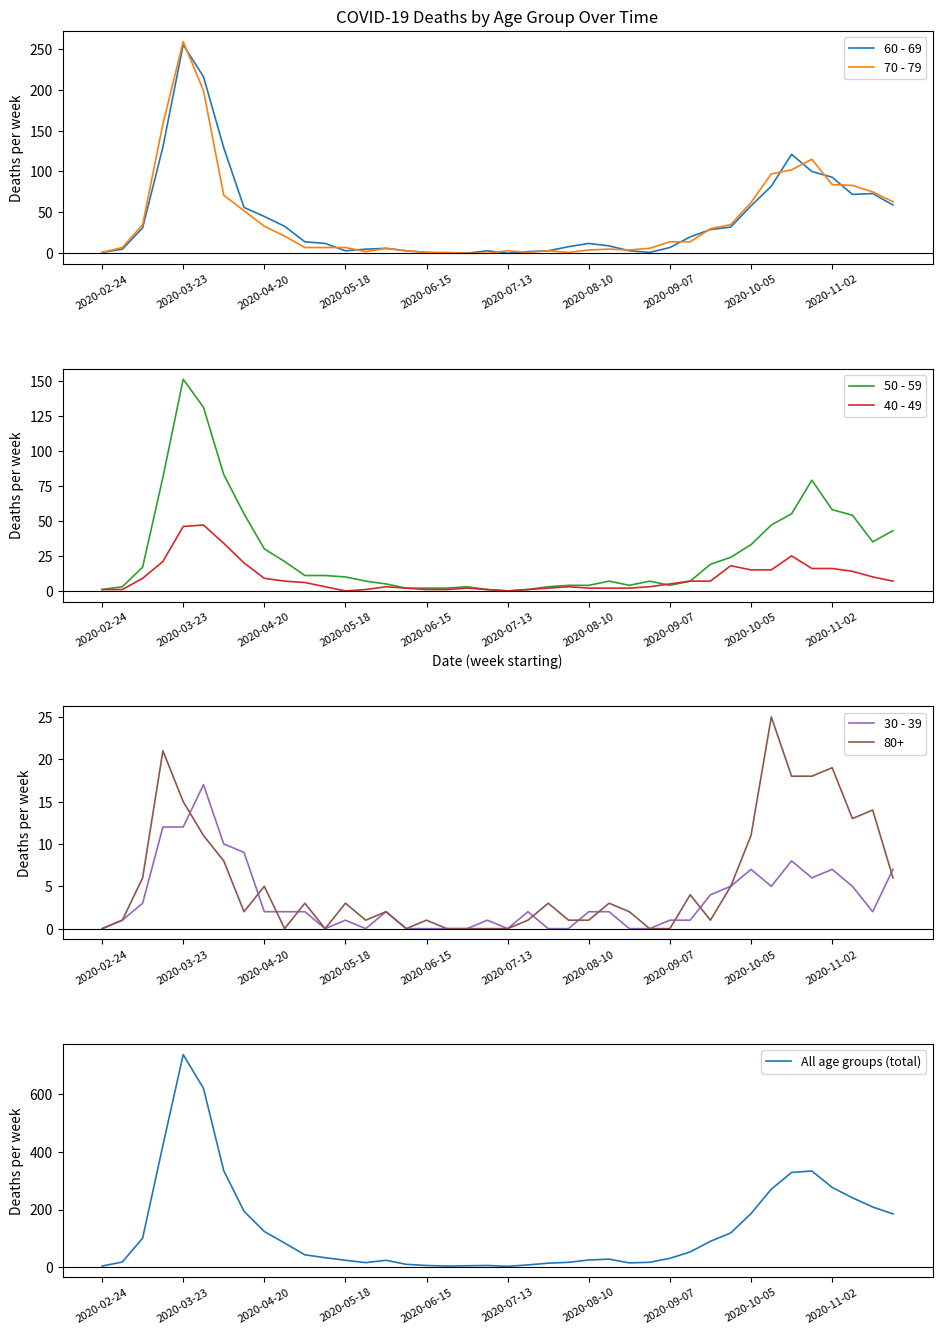

At how many categories does at least one series exceed 656?

1